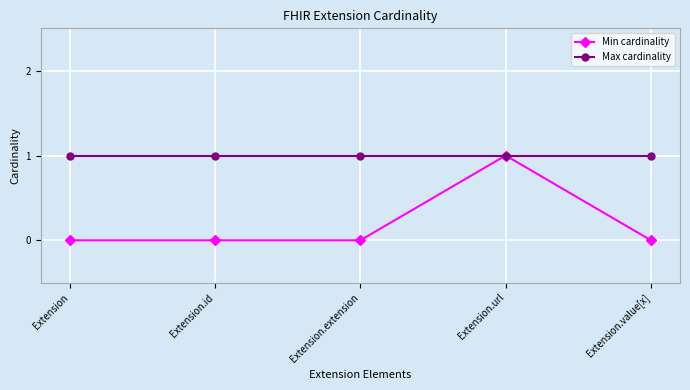

Rank the series at Extension.id from lowest to highest value.

Min cardinality, Max cardinality